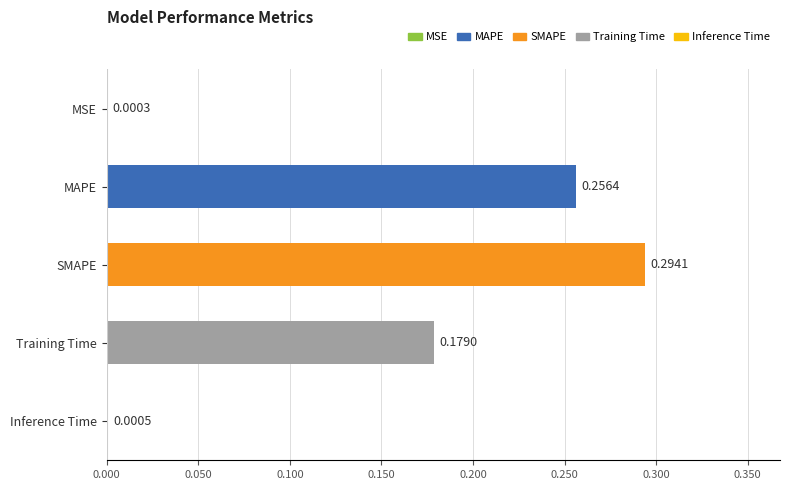

At which label is the value closest to 0?

MSE